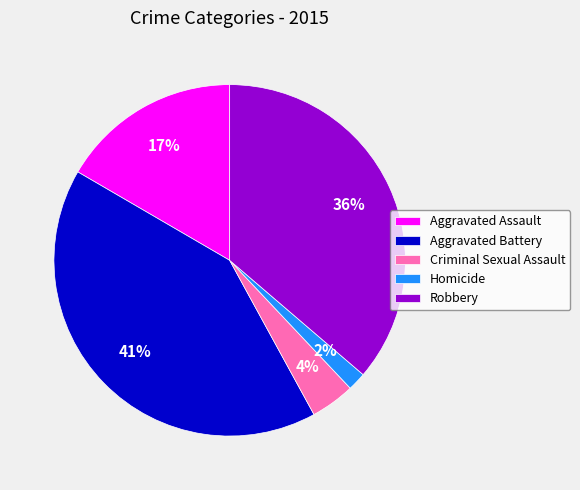

Does Aggravated Battery account for over 50% of the chart?

No